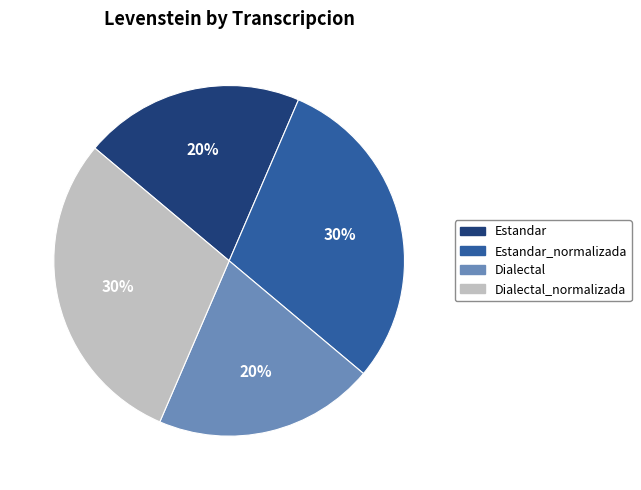

To the nearest percent, what percentage of the pie is Dialectal?

20%